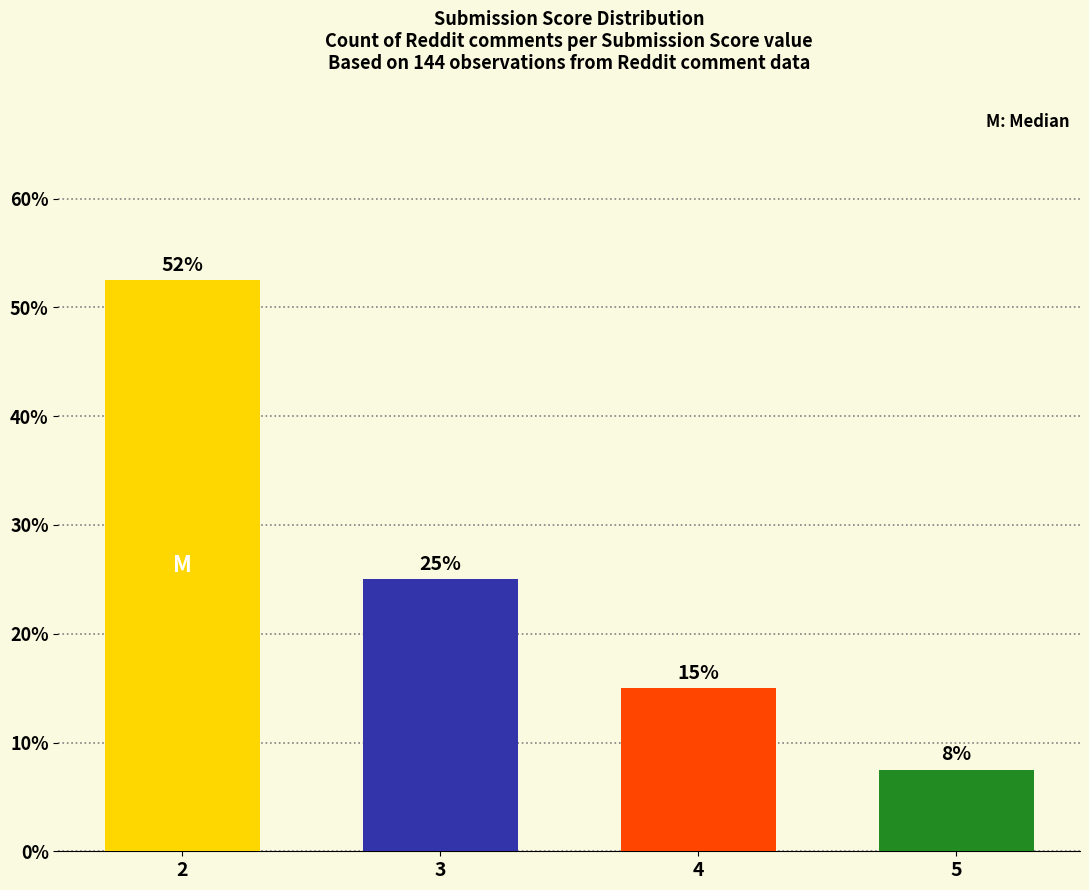

List the labels in order of value, smallest first.

5, 4, 3, 2